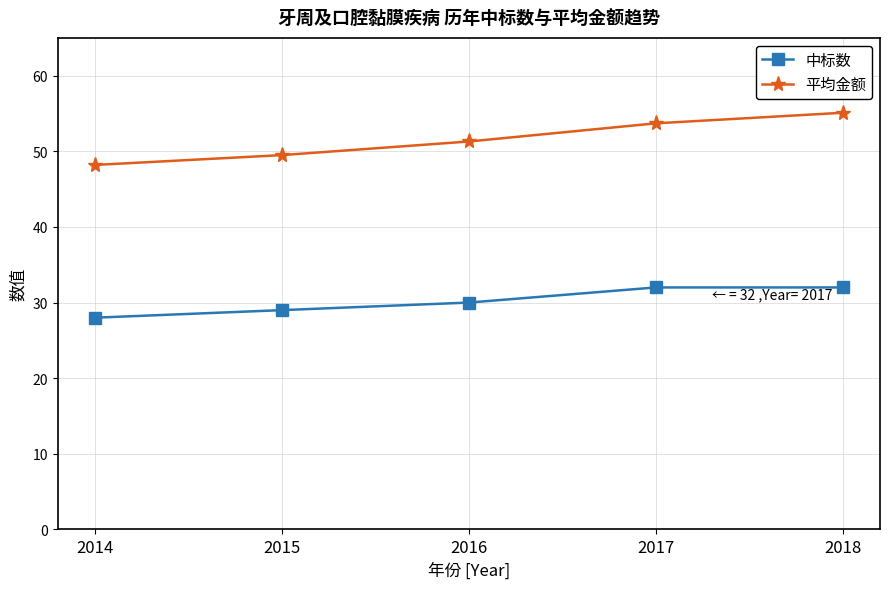

True or false: 中标数 and 平均金额 intersect in this chart.

False